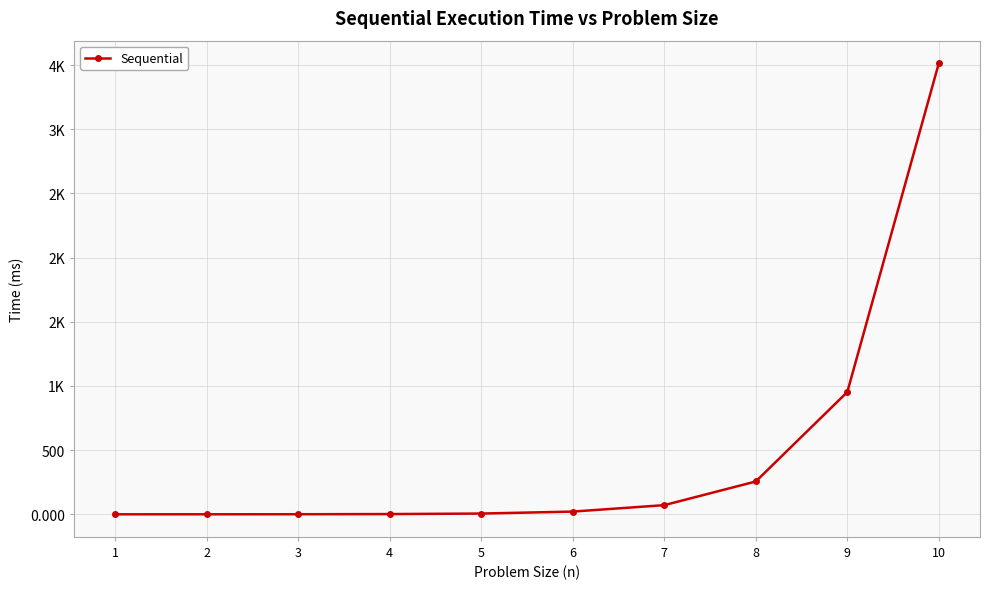

Reading right to left, extract all data points from this chart.

10=3514.5	9=952.8	8=255.8	7=71.4	6=21.2	5=5.9	4=1.9	3=0.6	2=0.2	1=0.1